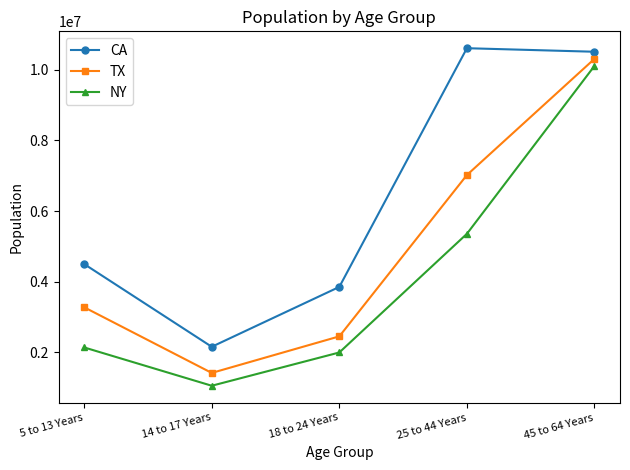

True or false: TX has a value of 3277946 at 5 to 13 Years.

True